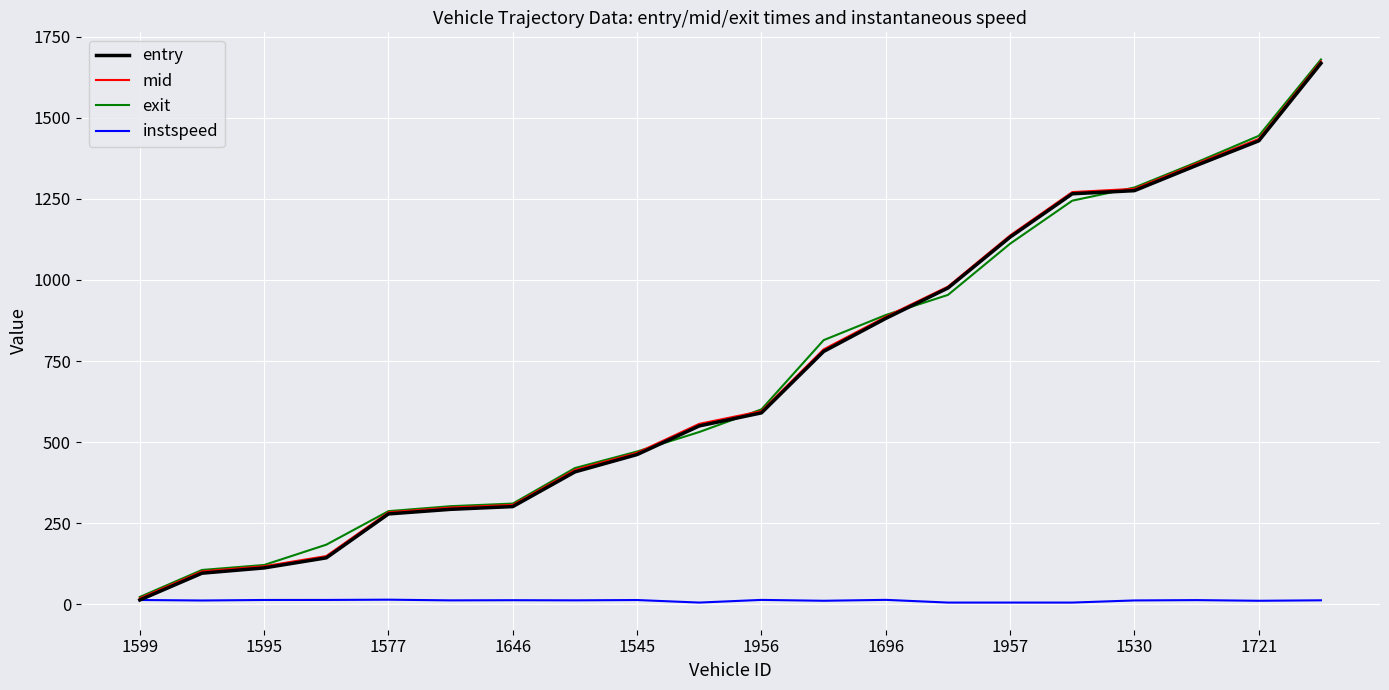

What is the highest value of the exit series?

1680.2